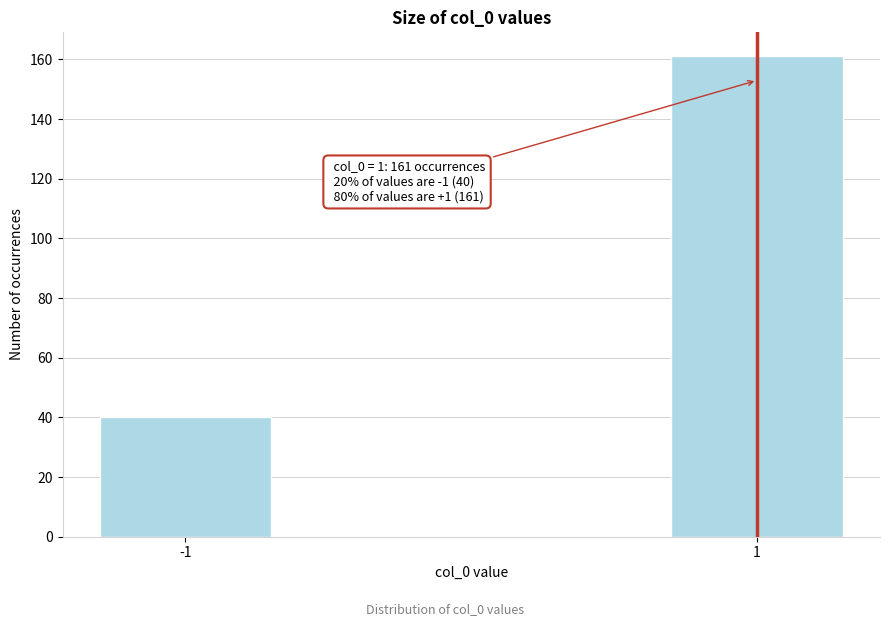

Reading right to left, list all the values displayed in this chart.

1=161	-1=40